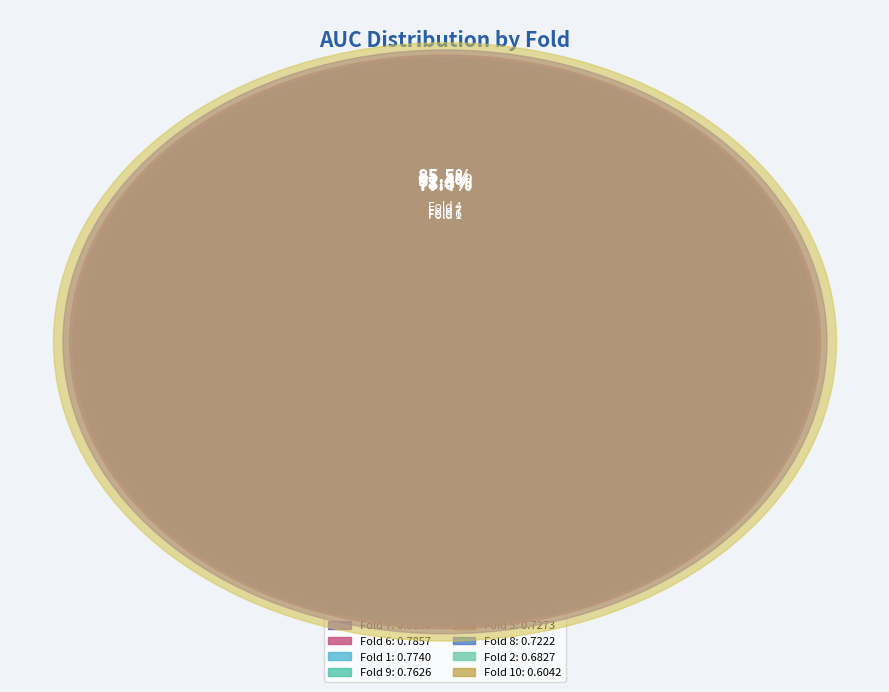

To the nearest percent, what is the combined percentage of Fold 7 and Fold 3?

21%